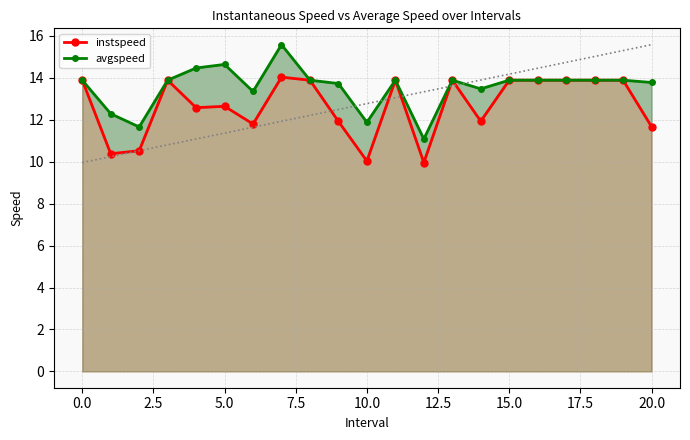

Does the chart display data point markers on the line(s)?

Yes